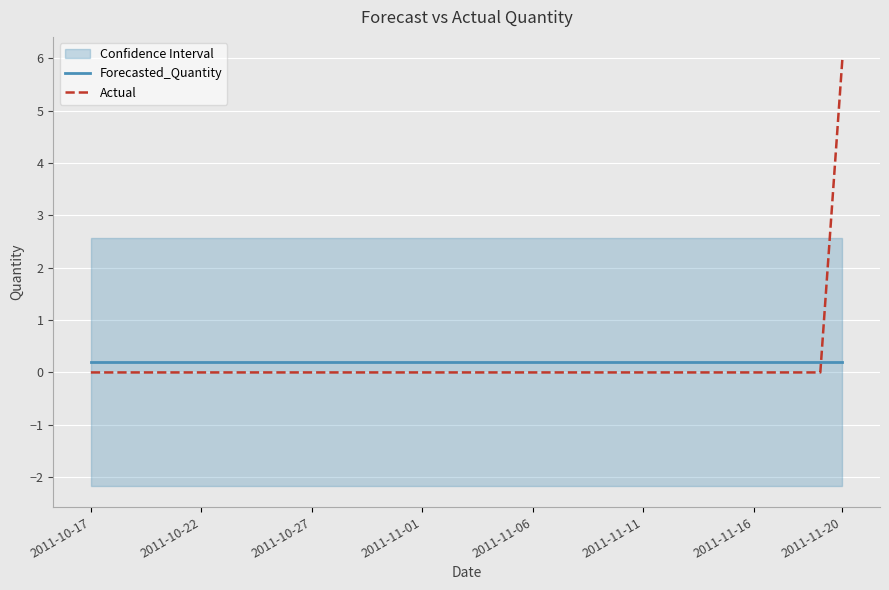

At how many categories does at least one series exceed 2?

1